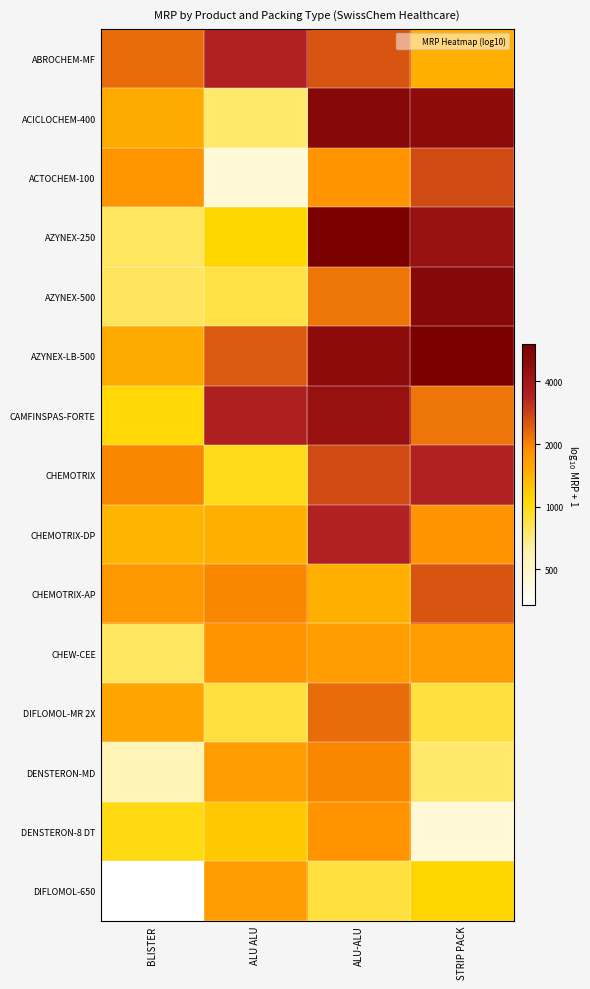

Reading right to left, extract all data points from this chart.

ABROCHEM-MF: STRIP PACK=3.2	ALU-ALU=3.4	ALU ALU=3.5	BLISTER=3.4
ACICLOCHEM-400: STRIP PACK=3.7	ALU-ALU=3.7	ALU ALU=2.9	BLISTER=3.2
ACTOCHEM-100: STRIP PACK=3.4	ALU-ALU=3.3	ALU ALU=2.7	BLISTER=3.2
AZYNEX-250: STRIP PACK=3.6	ALU-ALU=3.8	ALU ALU=3.0	BLISTER=2.9
AZYNEX-500: STRIP PACK=3.7	ALU-ALU=3.3	ALU ALU=2.9	BLISTER=2.9
AZYNEX-LB-500: STRIP PACK=3.8	ALU-ALU=3.7	ALU ALU=3.4	BLISTER=3.2
CAMFINSPAS-FORTE: STRIP PACK=3.3	ALU-ALU=3.6	ALU ALU=3.5	BLISTER=3.0
CHEMOTRIX: STRIP PACK=3.5	ALU-ALU=3.4	ALU ALU=3.0	BLISTER=3.3
CHEMOTRIX-DP: STRIP PACK=3.3	ALU-ALU=3.5	ALU ALU=3.2	BLISTER=3.1
CHEMOTRIX-AP: STRIP PACK=3.4	ALU-ALU=3.2	ALU ALU=3.3	BLISTER=3.2
CHEW-CEE: STRIP PACK=3.2	ALU-ALU=3.2	ALU ALU=3.3	BLISTER=2.9
DIFLOMOL-MR 2X: STRIP PACK=2.9	ALU-ALU=3.4	ALU ALU=2.9	BLISTER=3.2
DENSTERON-MD: STRIP PACK=2.9	ALU-ALU=3.3	ALU ALU=3.2	BLISTER=2.8
DENSTERON-8 DT: STRIP PACK=2.7	ALU-ALU=3.3	ALU ALU=3.1	BLISTER=3.0
DIFLOMOL-650: STRIP PACK=3.0	ALU-ALU=2.9	ALU ALU=3.2	BLISTER=2.5